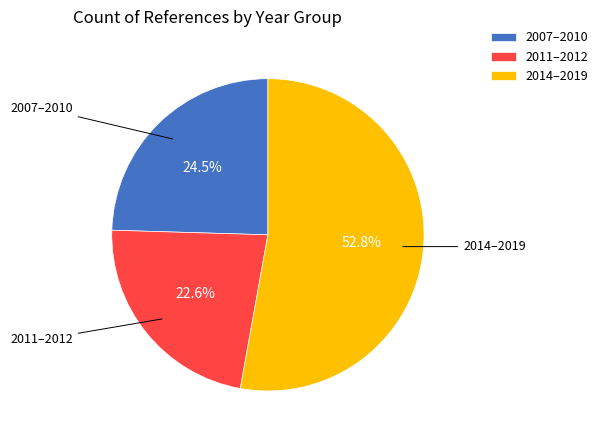

What percentage is NOT represented by 2011–2012?

77.4%